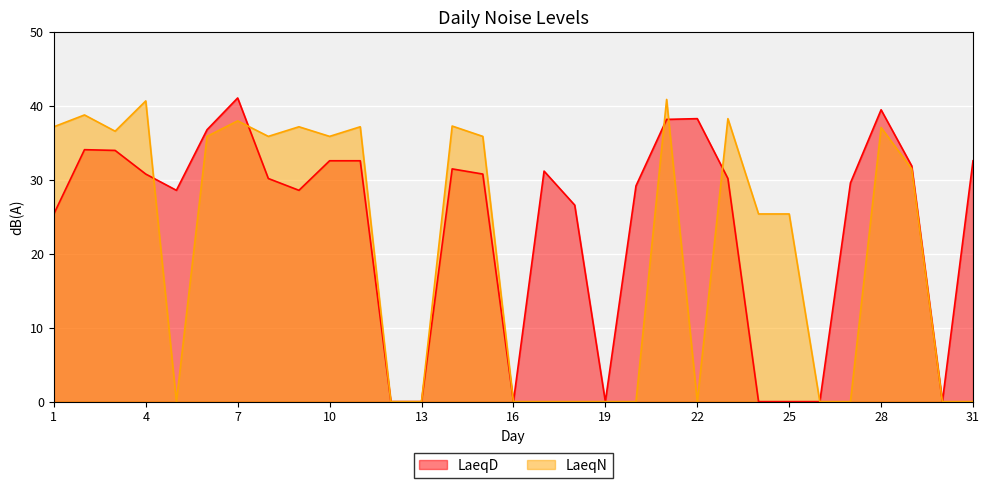

Which series changed the most between 19 and 24?

LaeqN